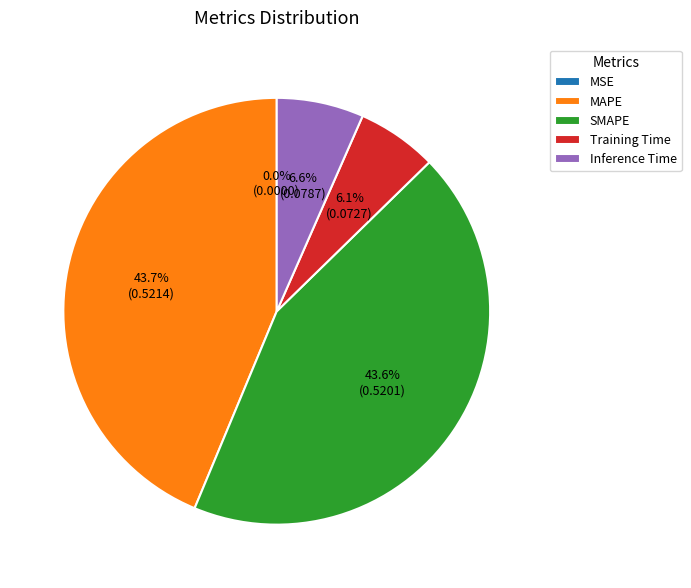

What percentage is the Inference Time slice, to the nearest percent?

7%